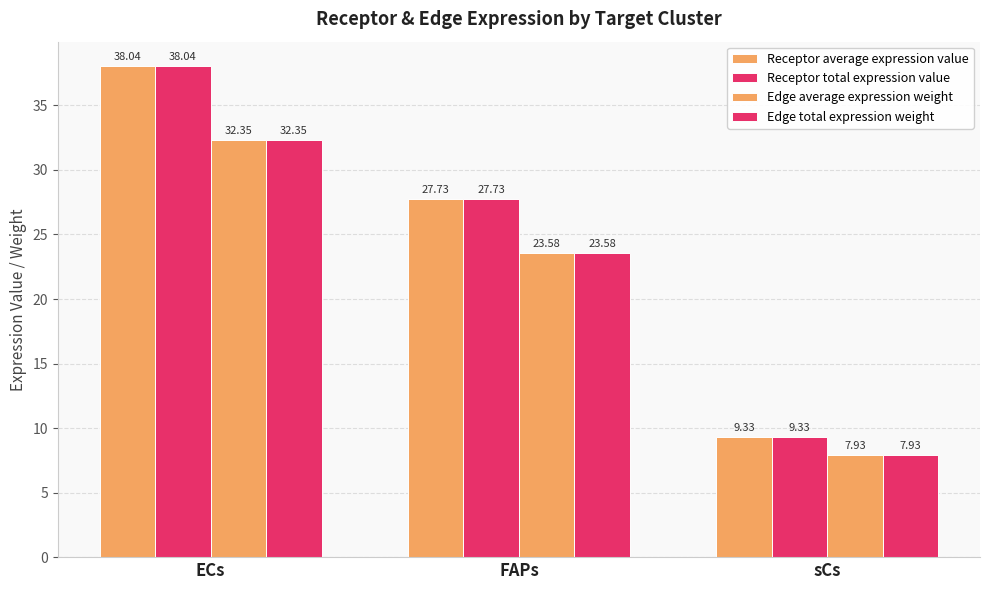

Which series changed the most between ECs and sCs?

Receptor average expression value